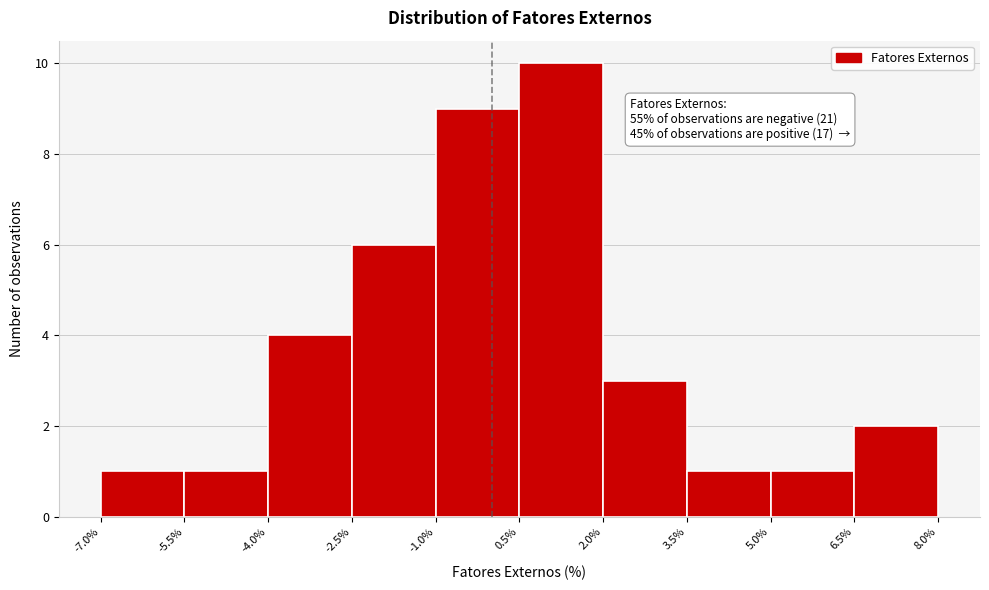

Over which range of the x-axis is the bar tallest?

0.5% to 2.0%